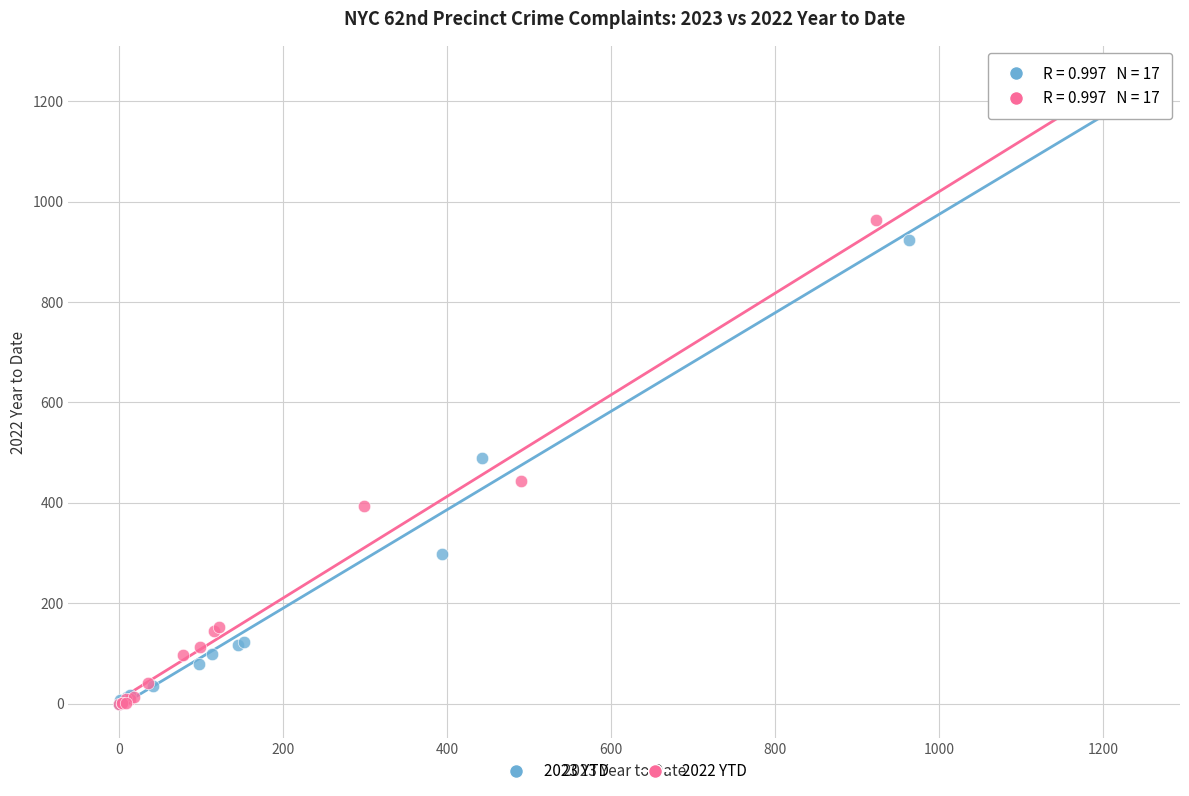

Which series has the widest spread of Y values?

2022 YTD